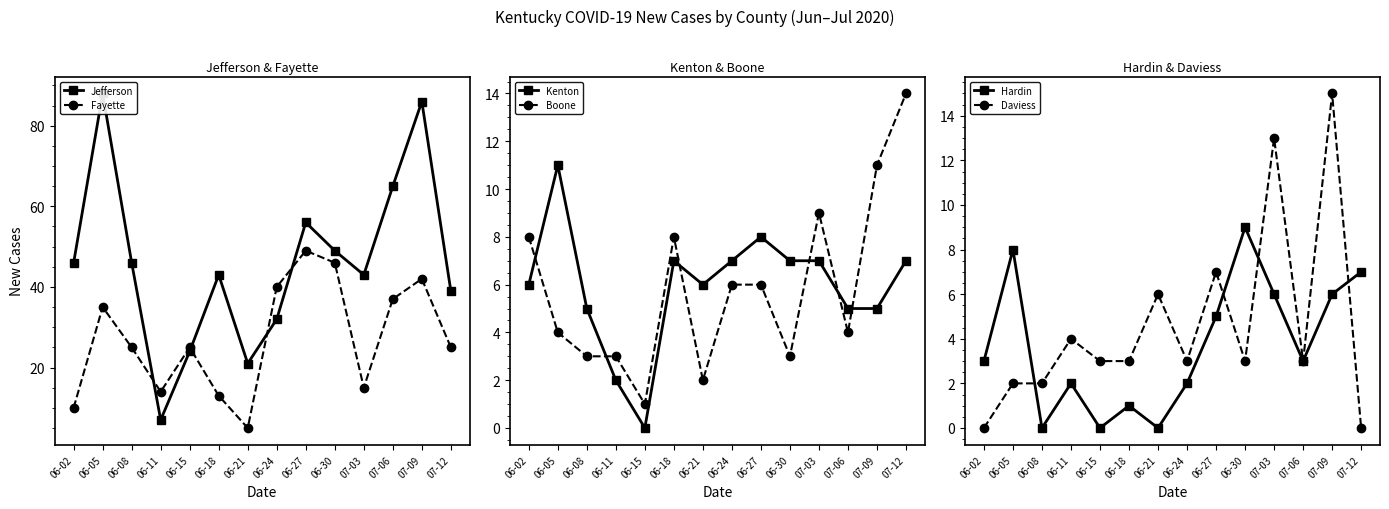

The Boone series shows 4 at 06-30. True or false?

False